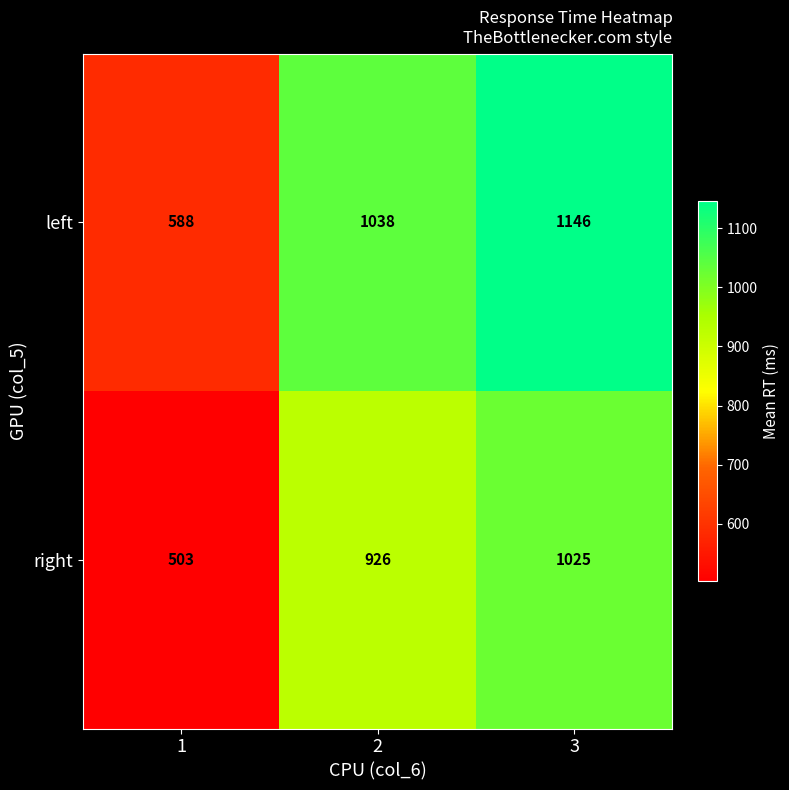

What is the total value across all series at 1?

1091